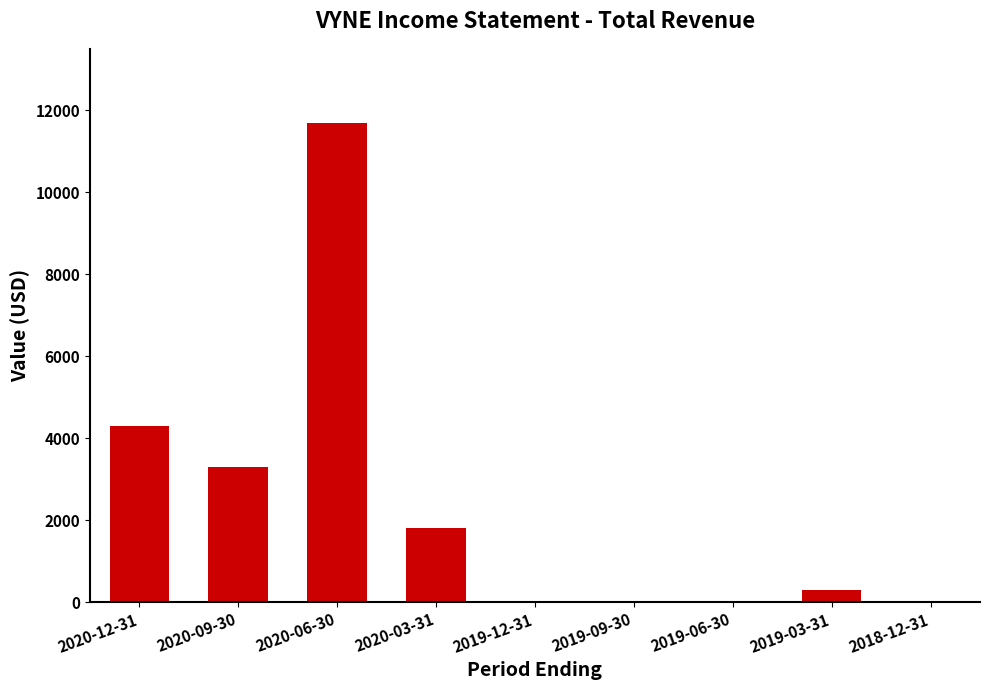

The chart shows a value of 7488 at 2019-06-30. True or false?

False